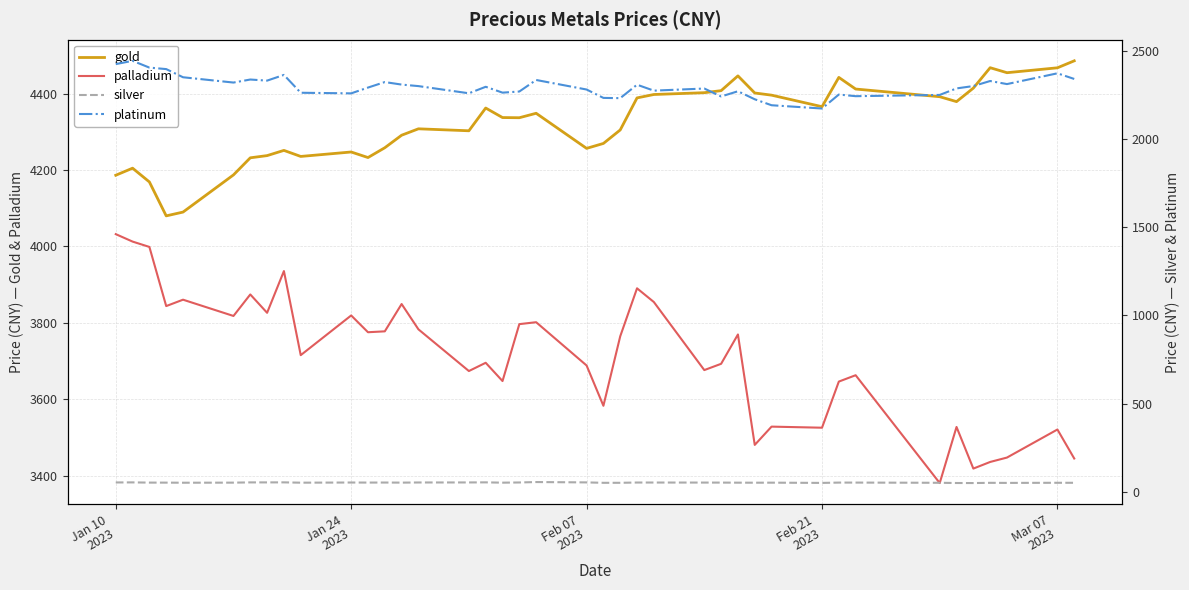

True or false: gold and palladium intersect in this chart.

False